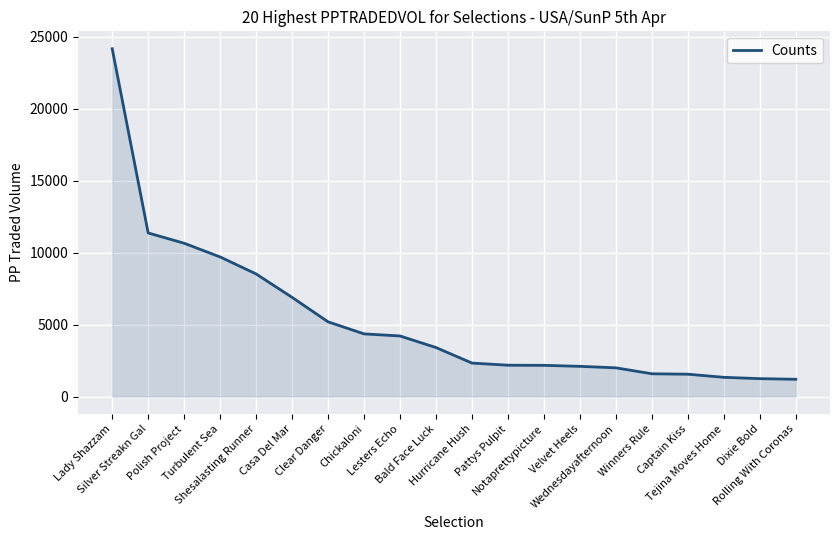

What is the minimum value shown in the chart?

1203.3